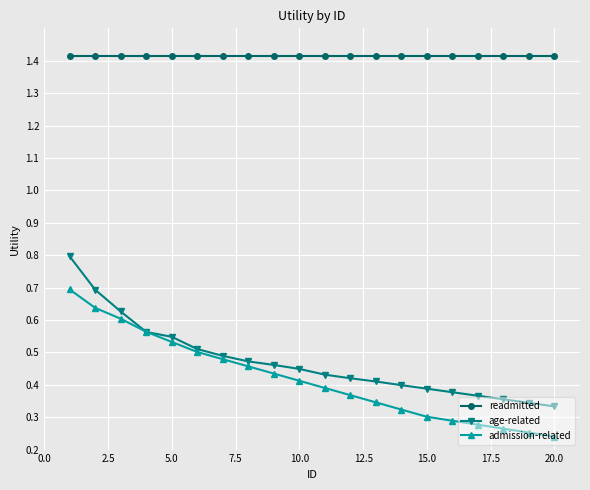

True or false: readmitted and age-related cross at least once.

False